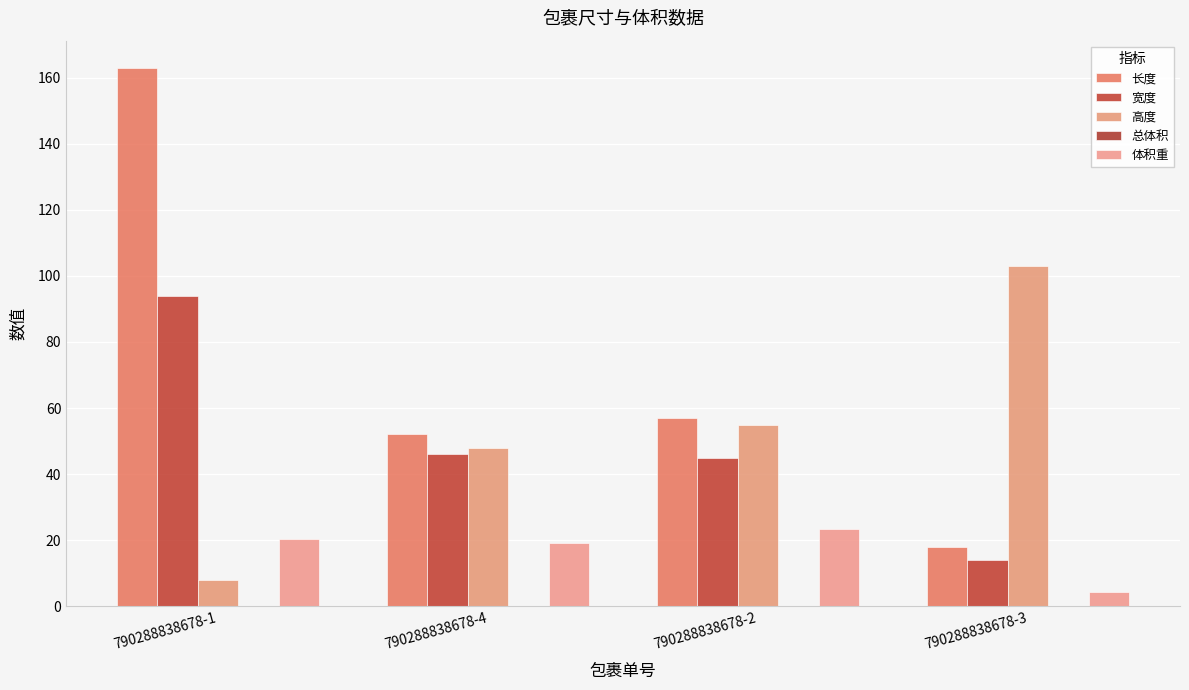

Which series has the largest total across all categories?

长度